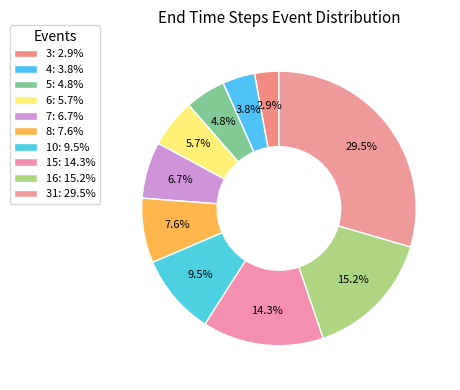

Count the number of slices in the pie.

10